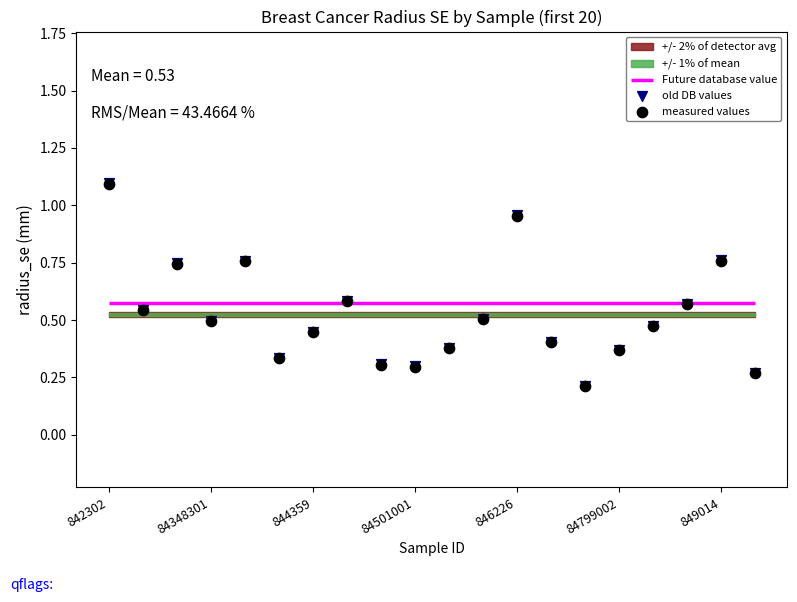

At which category is the sum across all series the highest?

842302